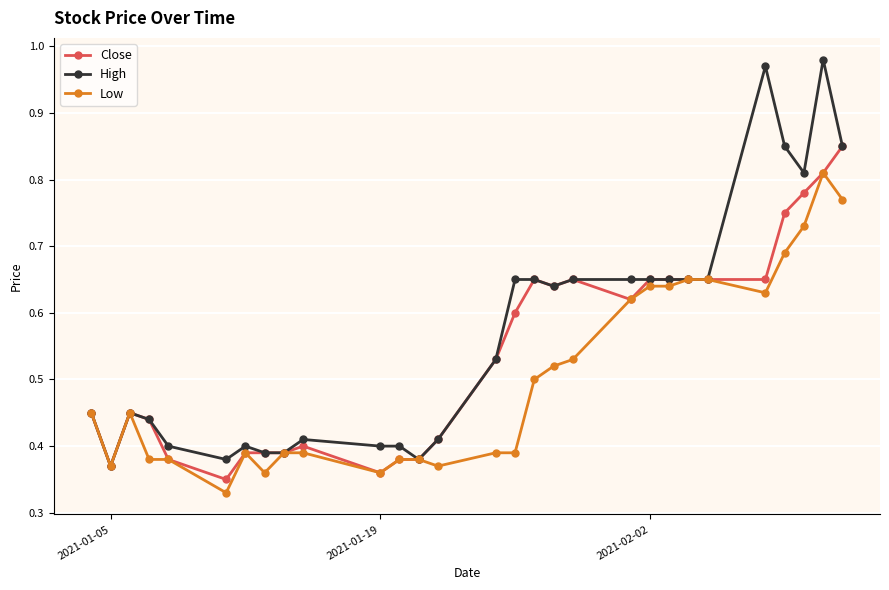

Is this an area chart (filled region under the line)?

No